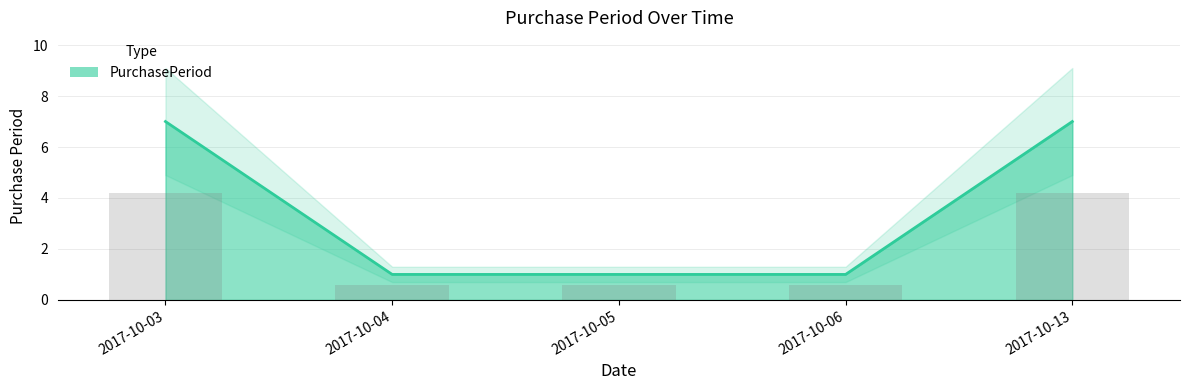

The chart shows a value of 7 at 2017-10-13. True or false?

True